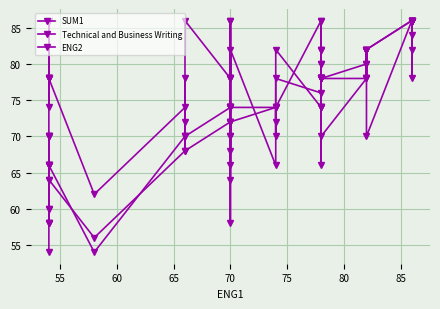

What is the label of the 36th point from the right?

70